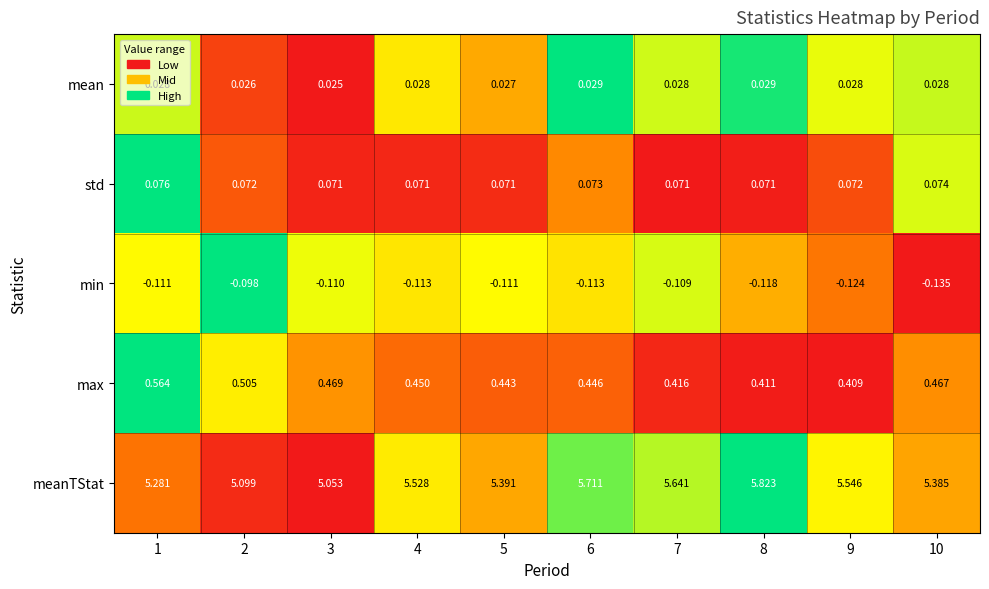

Which series has the largest range (max minus min)?

meanTStat